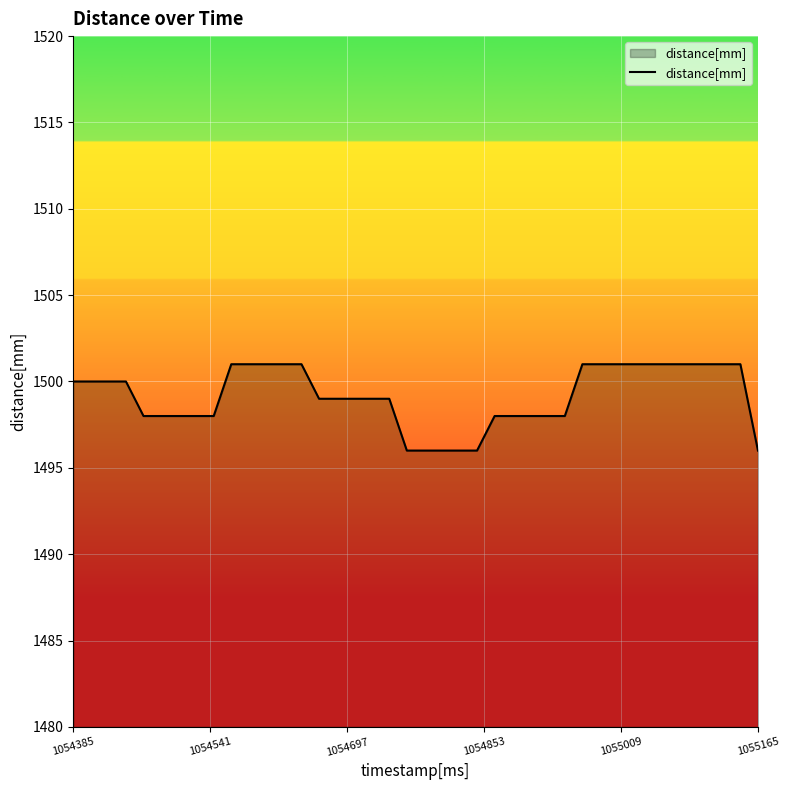

What is the smallest value displayed?

1496